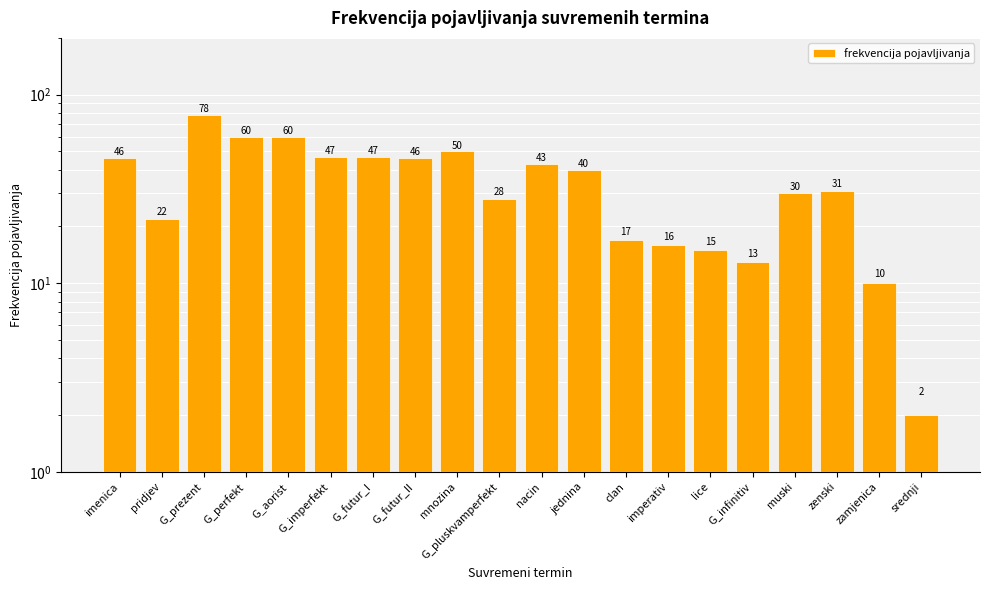

Is it true that the value at mnozina is 50?

True